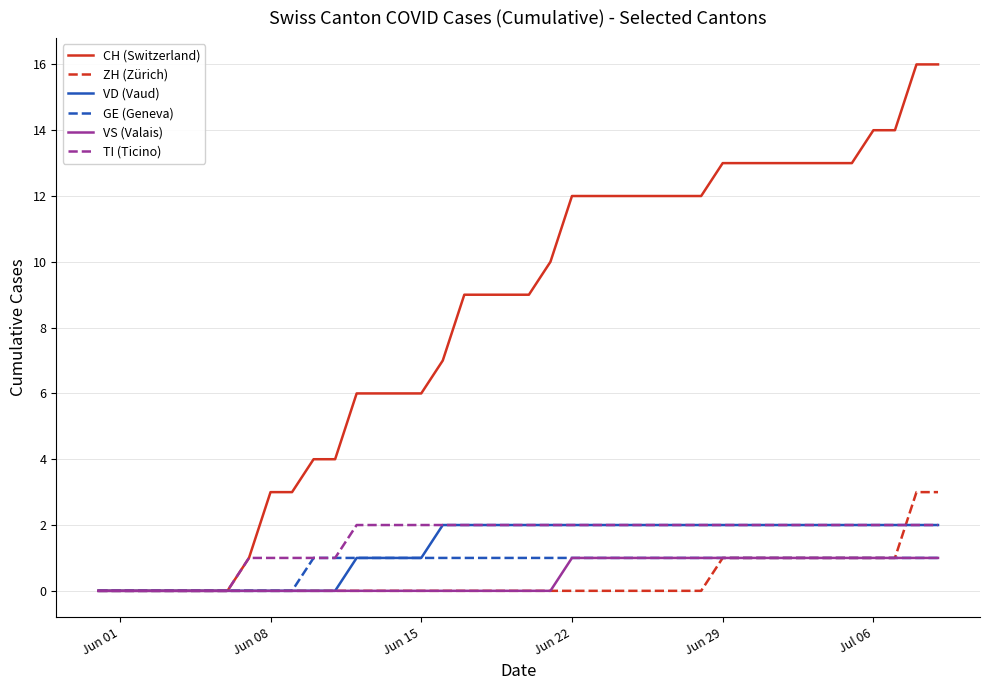

Which series has the largest range (max minus min)?

CH (Switzerland)